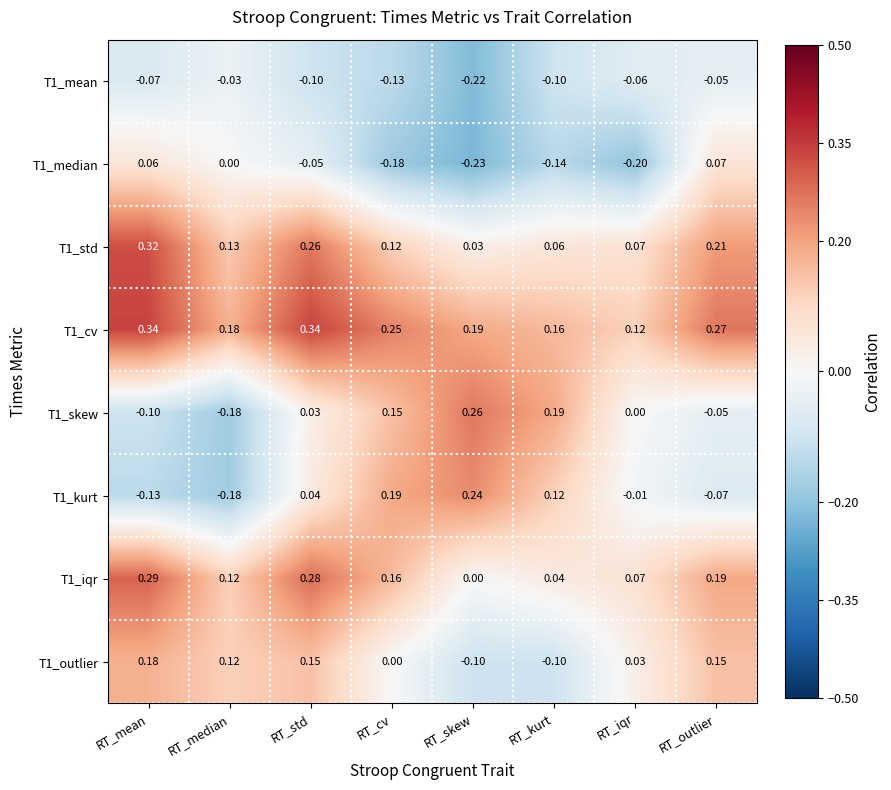

At which category is the sum across all series the highest?

RT_std